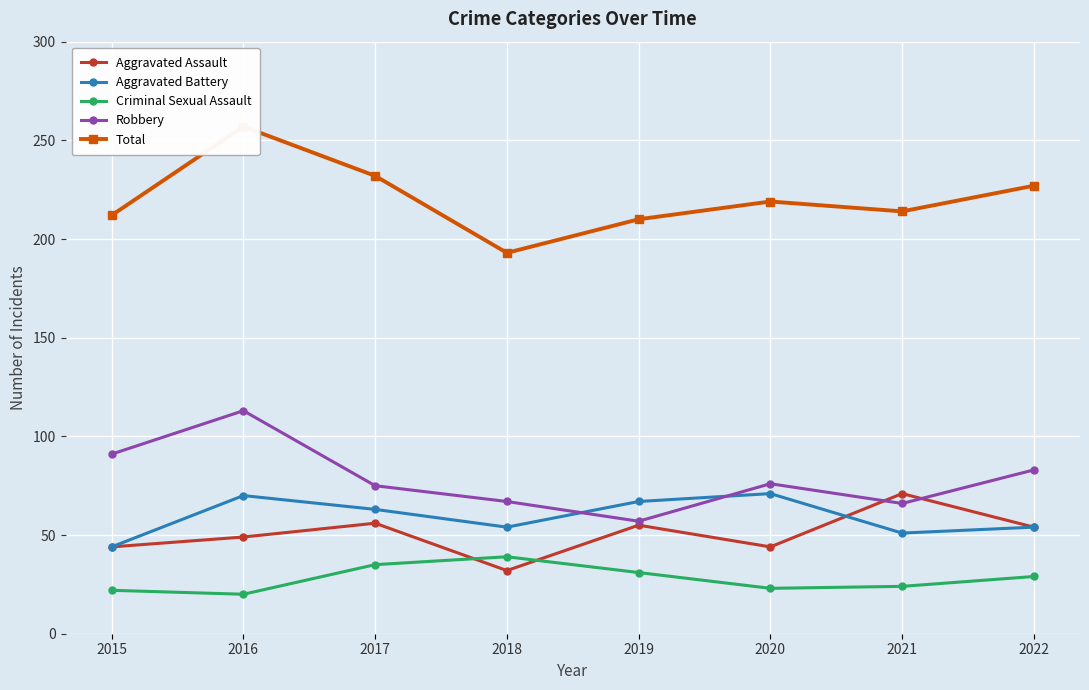

What is the approximate value of Aggravated Assault at 2015, to the nearest 5?

45